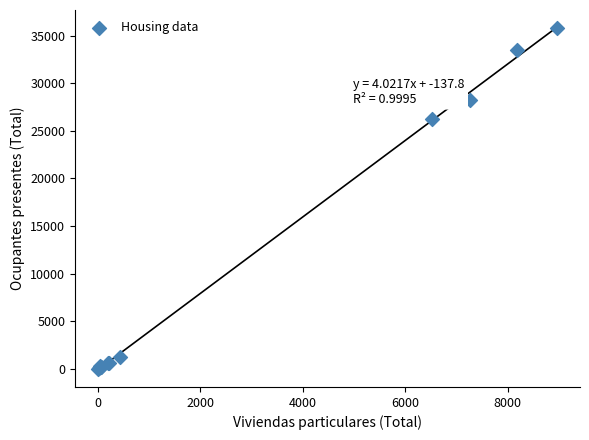

What Y value in the scatter plot is closest to 17909?

26206